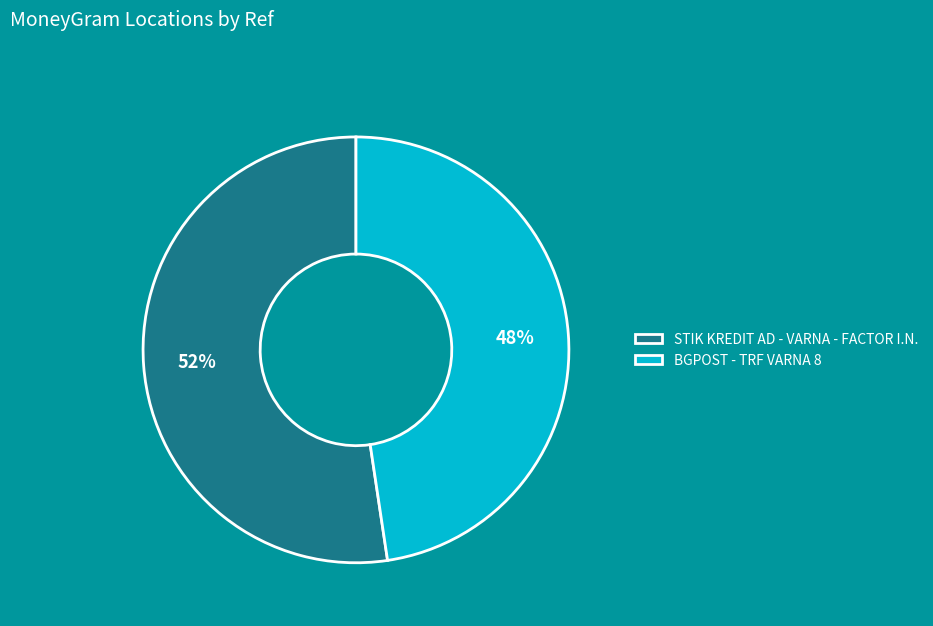

Which slice is the largest?

STIK KREDIT AD - VARNA - FACTOR I.N.